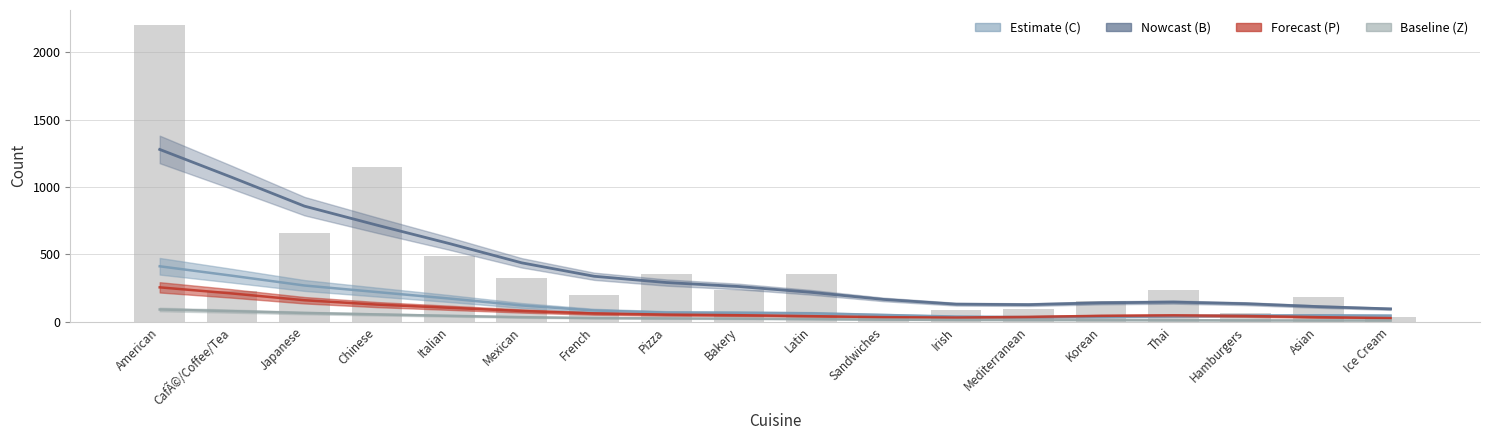

Reading left to right, extract all data points from this chart.

2203	227	655	1151	487	326	200	354	233	353	51	86	93	155	238	62	183	31